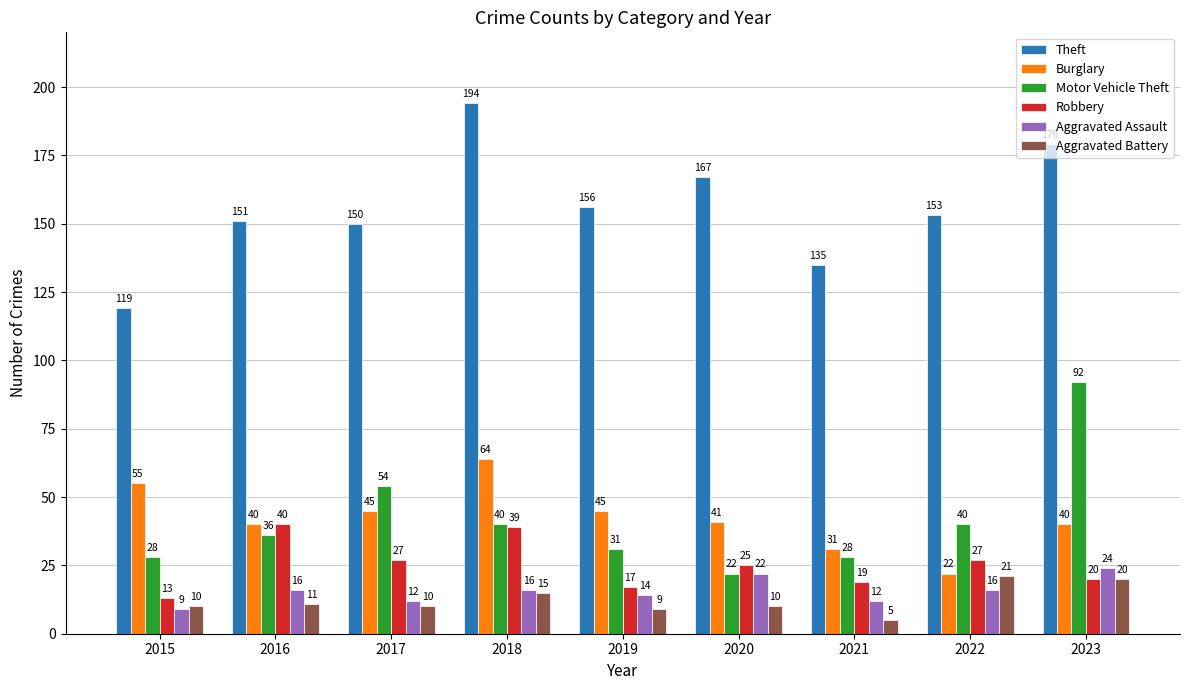

How many series are shown in this chart?

6